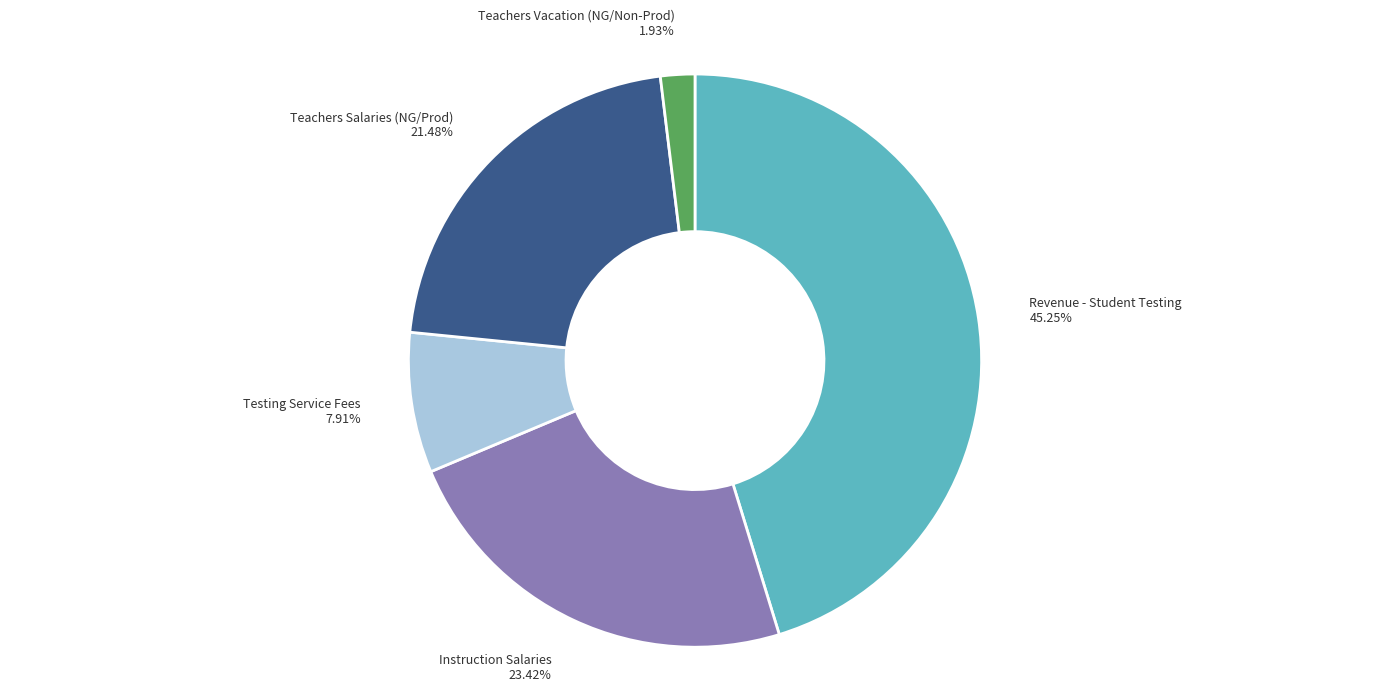

Is there a majority slice in this chart?

No